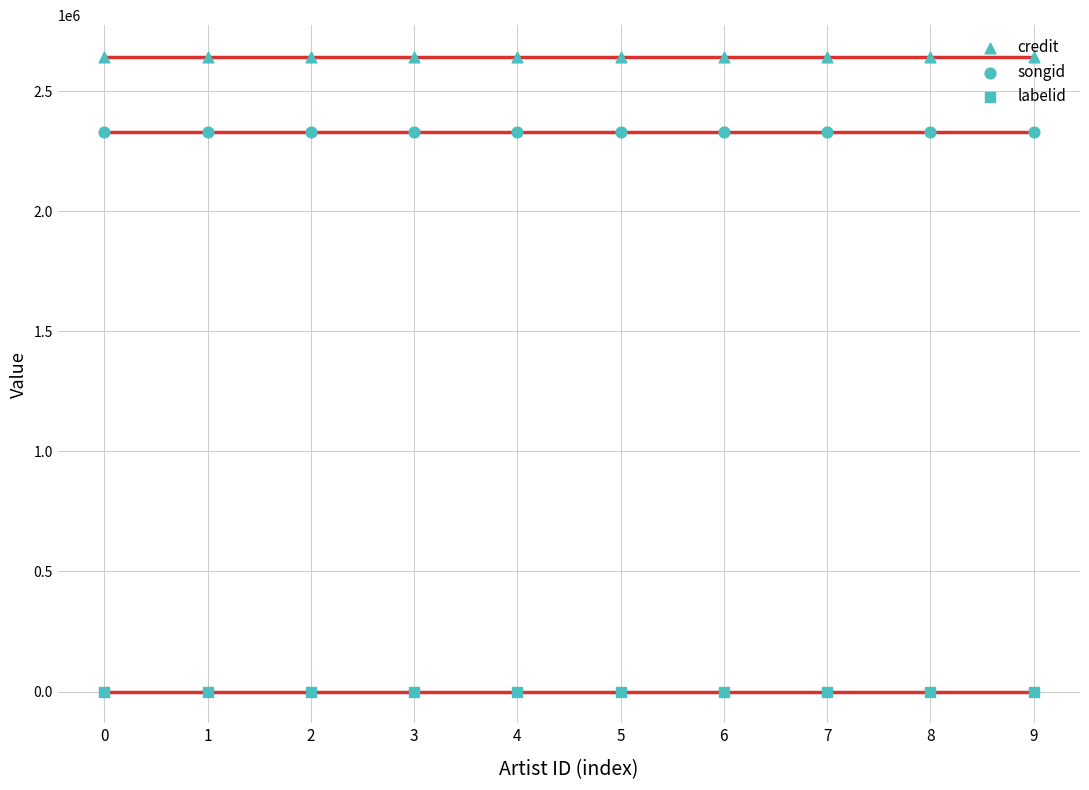

Is the value of credit at 7 greater than the value of songid at 15?

Yes